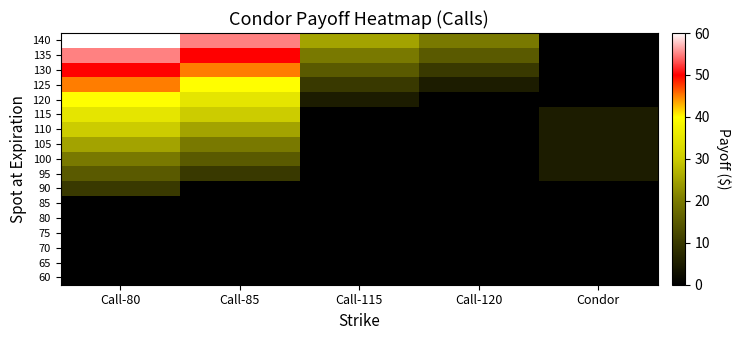

Reading left to right, what are all the values shown in this chart?

60: Call-80=0	Call-85=0	Call-115=0	Call-120=0	Condor=0
65: Call-80=0	Call-85=0	Call-115=0	Call-120=0	Condor=0
70: Call-80=0	Call-85=0	Call-115=0	Call-120=0	Condor=0
75: Call-80=0	Call-85=0	Call-115=0	Call-120=0	Condor=0
80: Call-80=0	Call-85=0	Call-115=0	Call-120=0	Condor=0
85: Call-80=0	Call-85=0	Call-115=0	Call-120=0	Condor=0
90: Call-80=10	Call-85=0	Call-115=0	Call-120=0	Condor=0
95: Call-80=15	Call-85=10	Call-115=0	Call-120=0	Condor=5
100: Call-80=20	Call-85=15	Call-115=0	Call-120=0	Condor=5
105: Call-80=25	Call-85=20	Call-115=0	Call-120=0	Condor=5
110: Call-80=30	Call-85=25	Call-115=0	Call-120=0	Condor=5
115: Call-80=35	Call-85=30	Call-115=0	Call-120=0	Condor=5
120: Call-80=40	Call-85=35	Call-115=5	Call-120=0	Condor=0
125: Call-80=45	Call-85=40	Call-115=10	Call-120=5	Condor=0
130: Call-80=50	Call-85=45	Call-115=15	Call-120=10	Condor=0
135: Call-80=55	Call-85=50	Call-115=20	Call-120=15	Condor=0
140: Call-80=60	Call-85=55	Call-115=25	Call-120=20	Condor=0